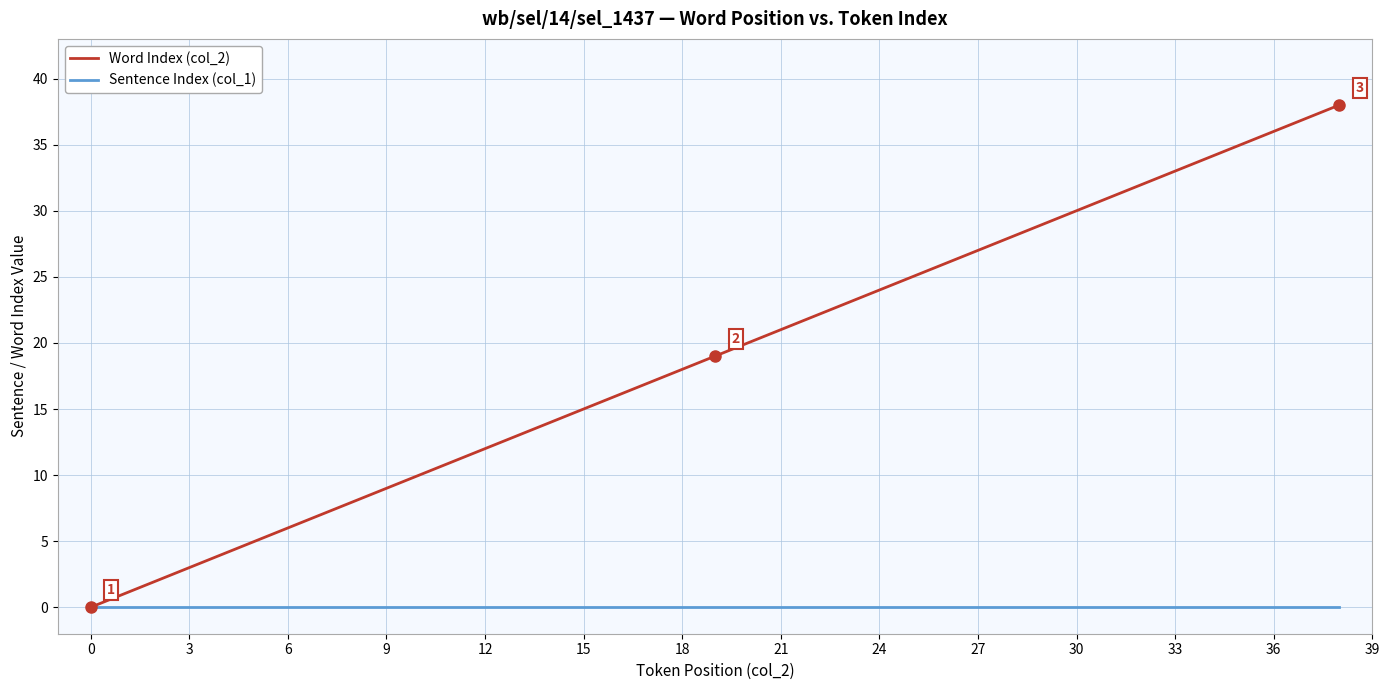

Rank the series by their average value, from highest to lowest.

Word Index (col_2), Sentence Index (col_1)